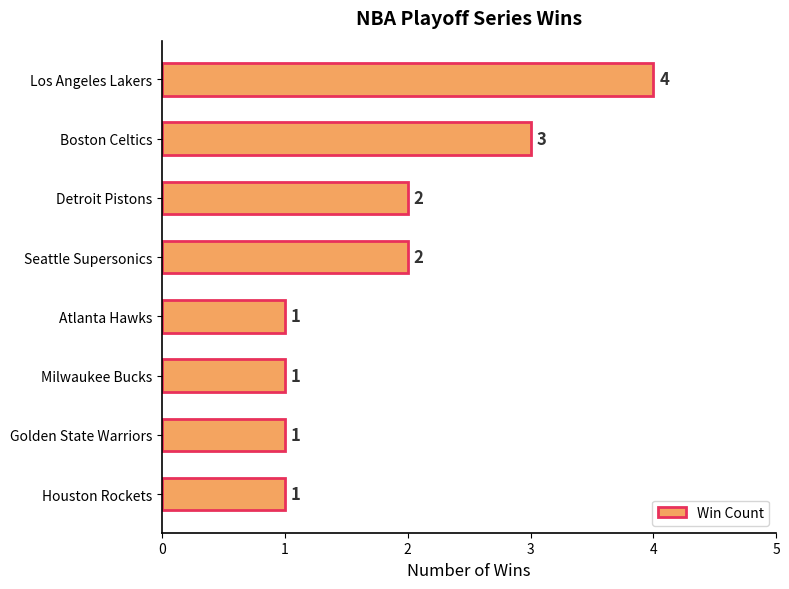

What is the label of the 7th bar from the top?

Golden State Warriors